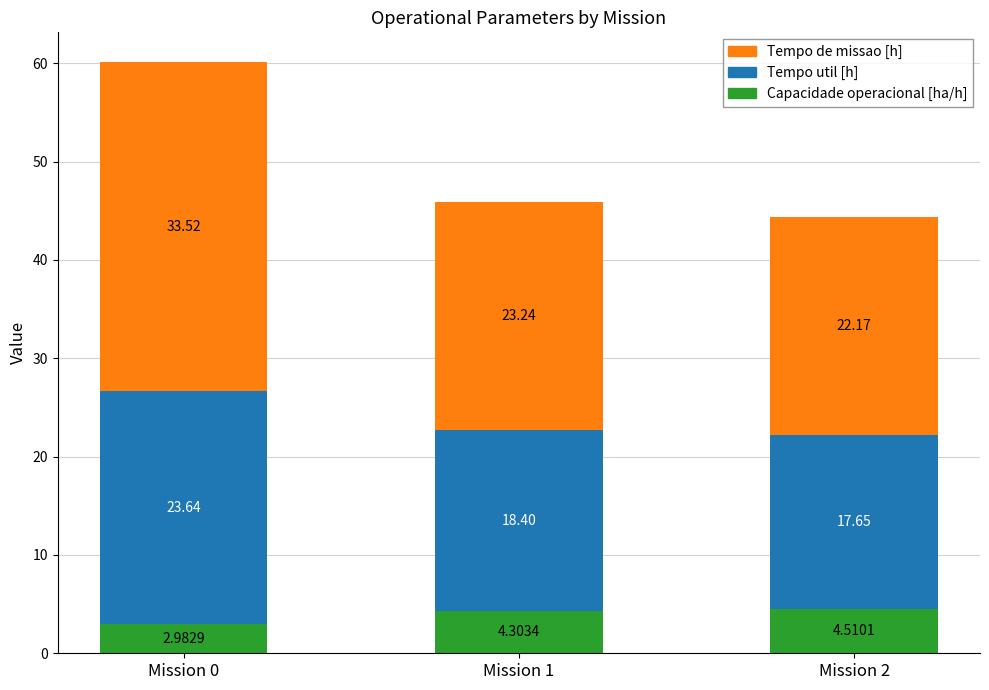

What are all the series names shown in the legend?

Tempo de missao [h], Tempo util [h], Capacidade operacional [ha/h]